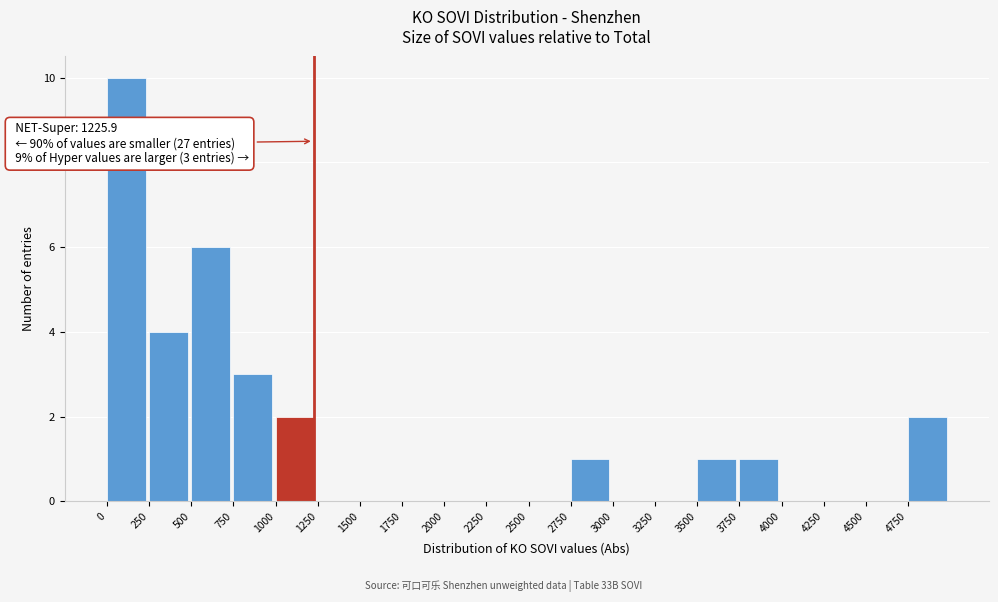

Which range on the x-axis has the tallest bar?

0 to 250